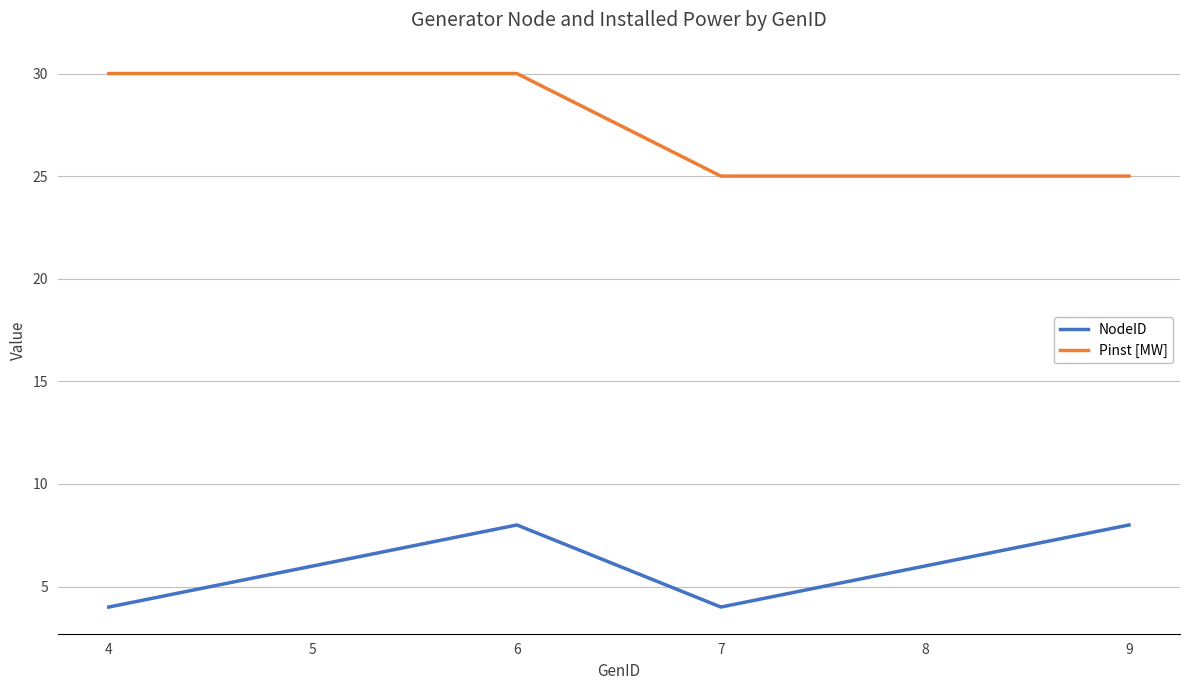

Count the NodeID values in the range 4 to 8.

6